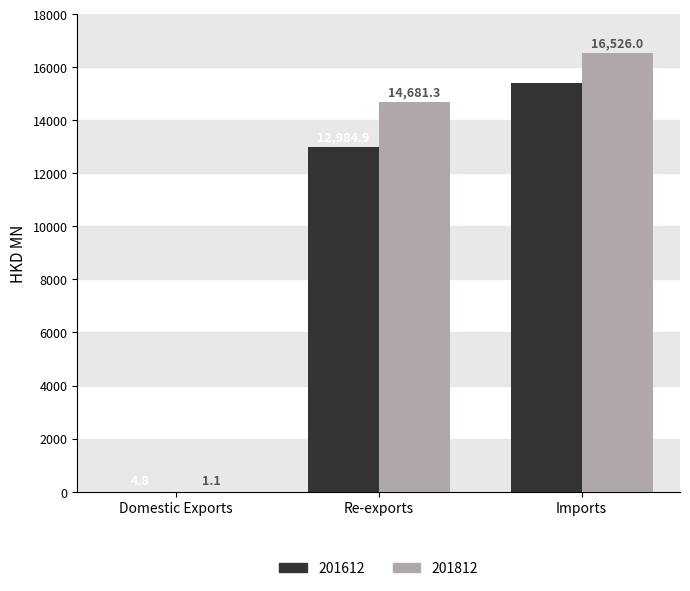

Is it true that 201812 equals 16526.0 at Imports?

True